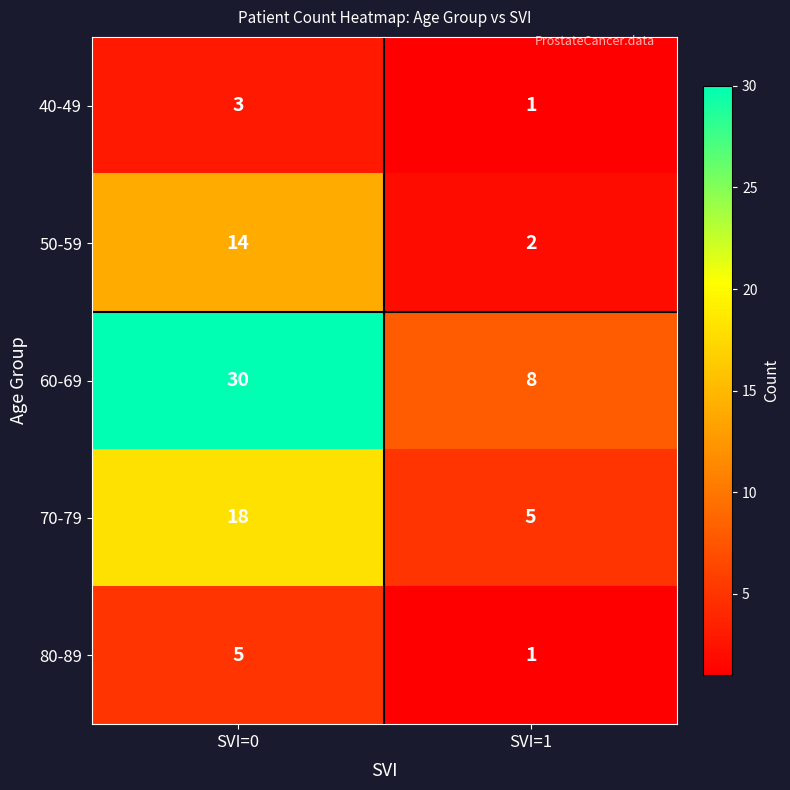

What is the sum of the 60-69 values at SVI=1 and SVI=0?

38